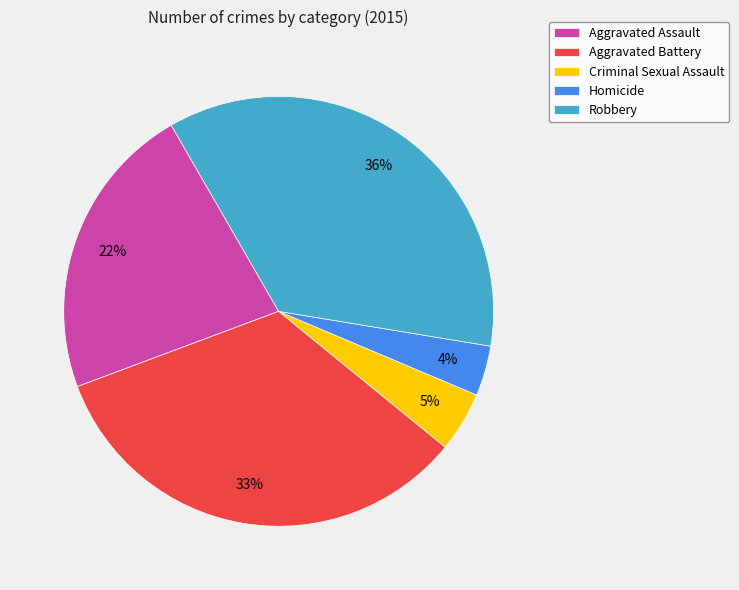

Does Aggravated Battery represent more than half of the total?

No